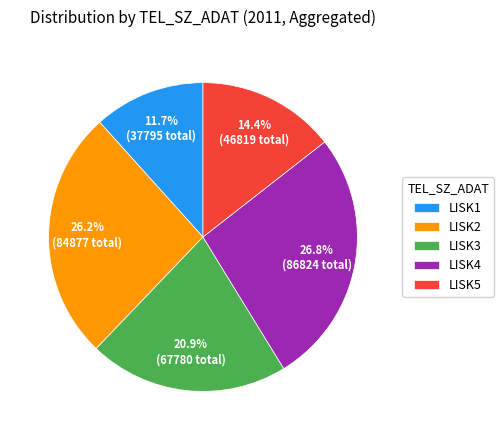

Which category has the biggest portion of the pie?

LISK4